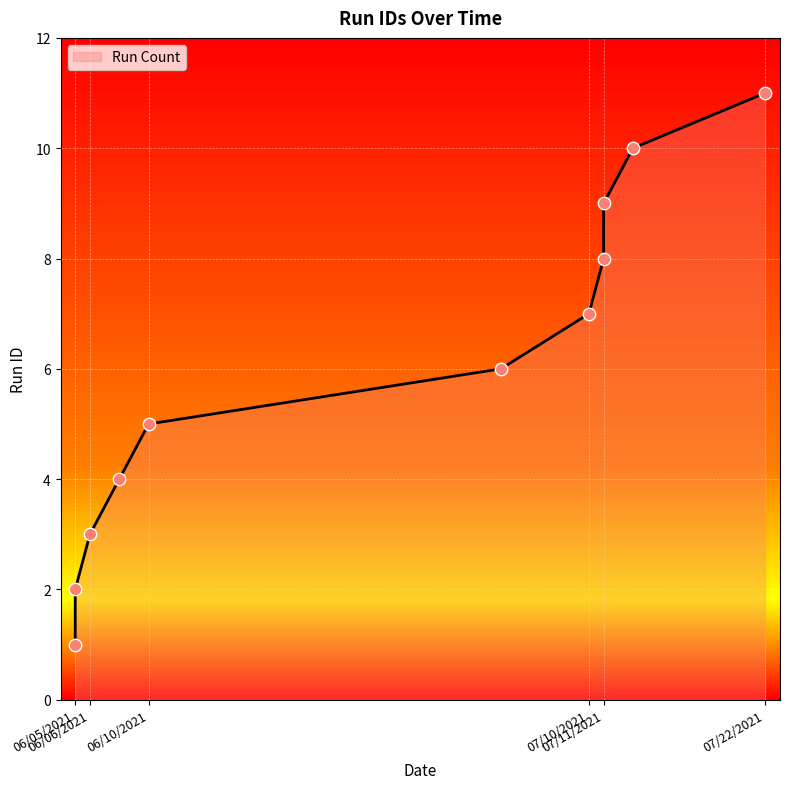

Which has a higher value, 07/22/2021 or 07/11/2021?

07/22/2021